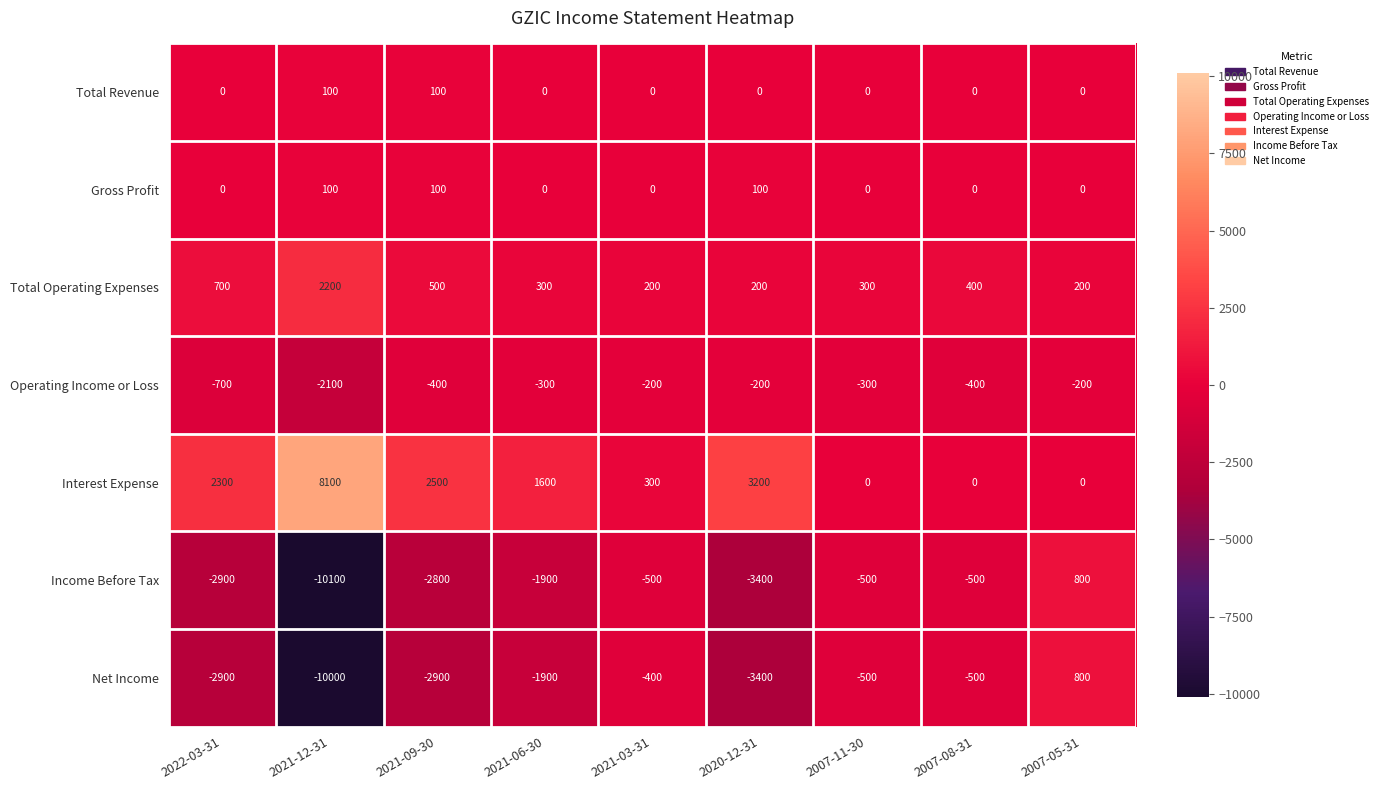

How many distinct data groups are displayed?

7